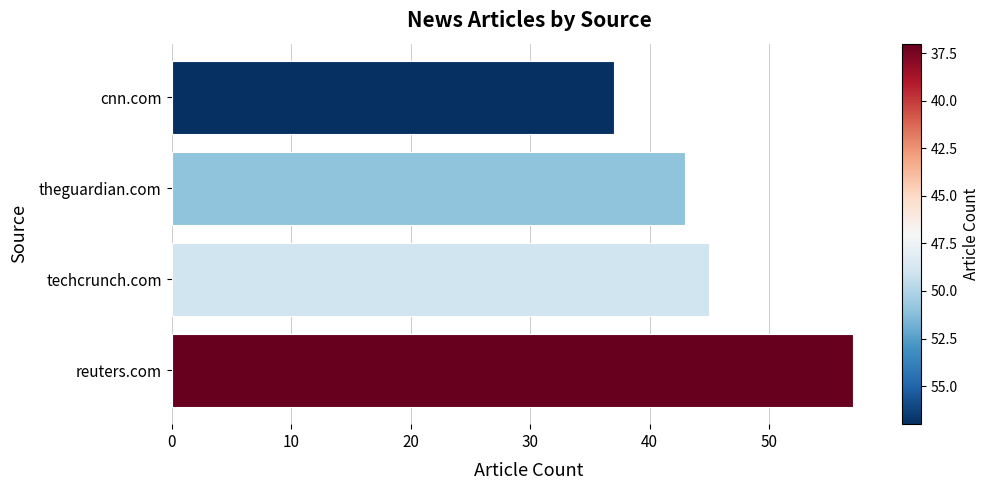

What is the ratio of the value at reuters.com to the value at cnn.com?

1.5